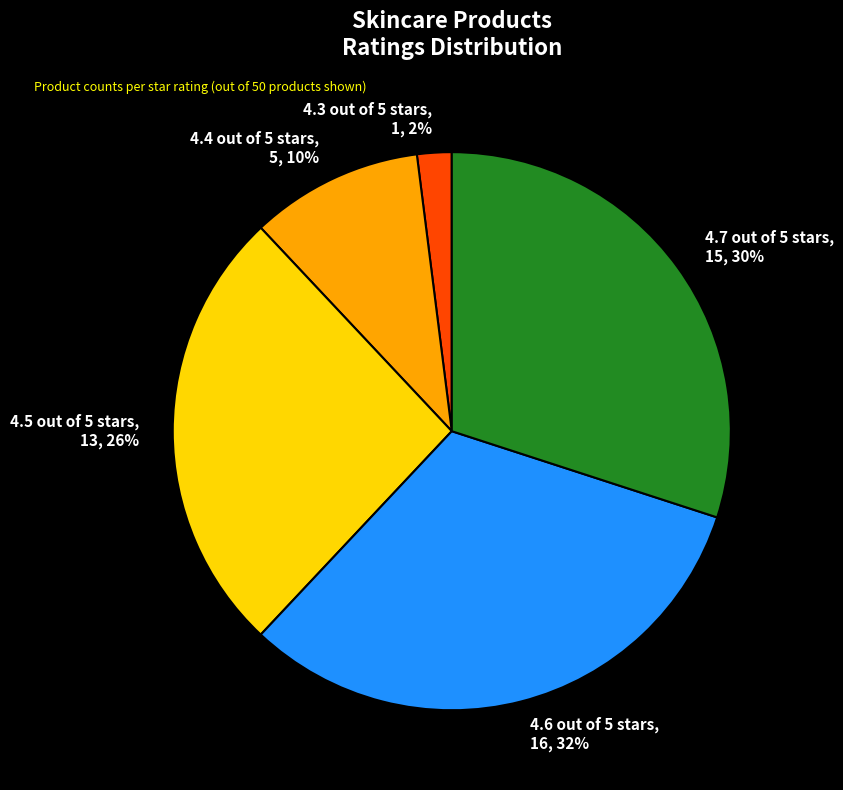

How many slices are in this pie chart?

5